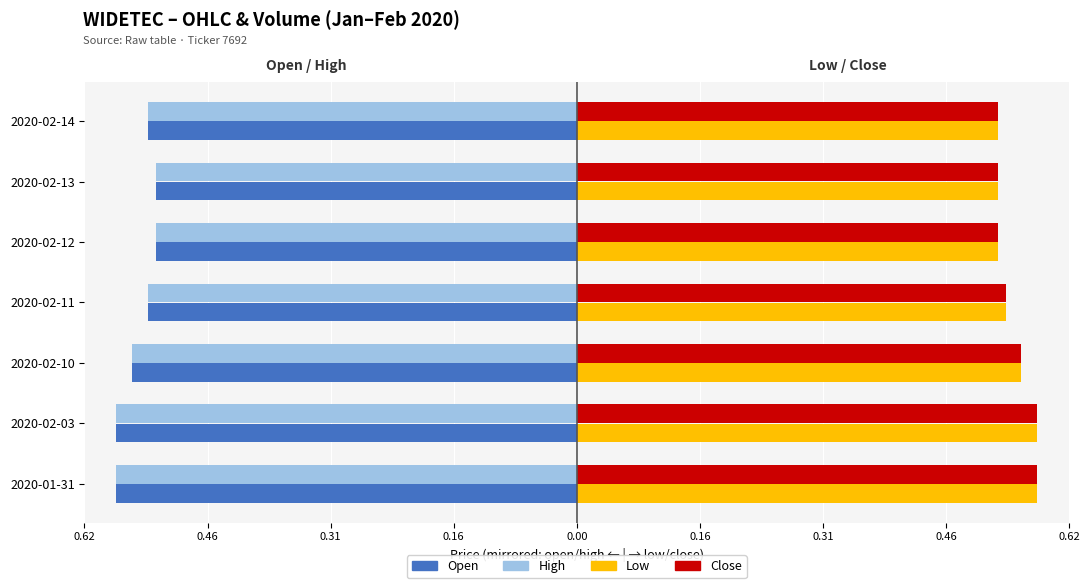

How many bars are there in total?

28